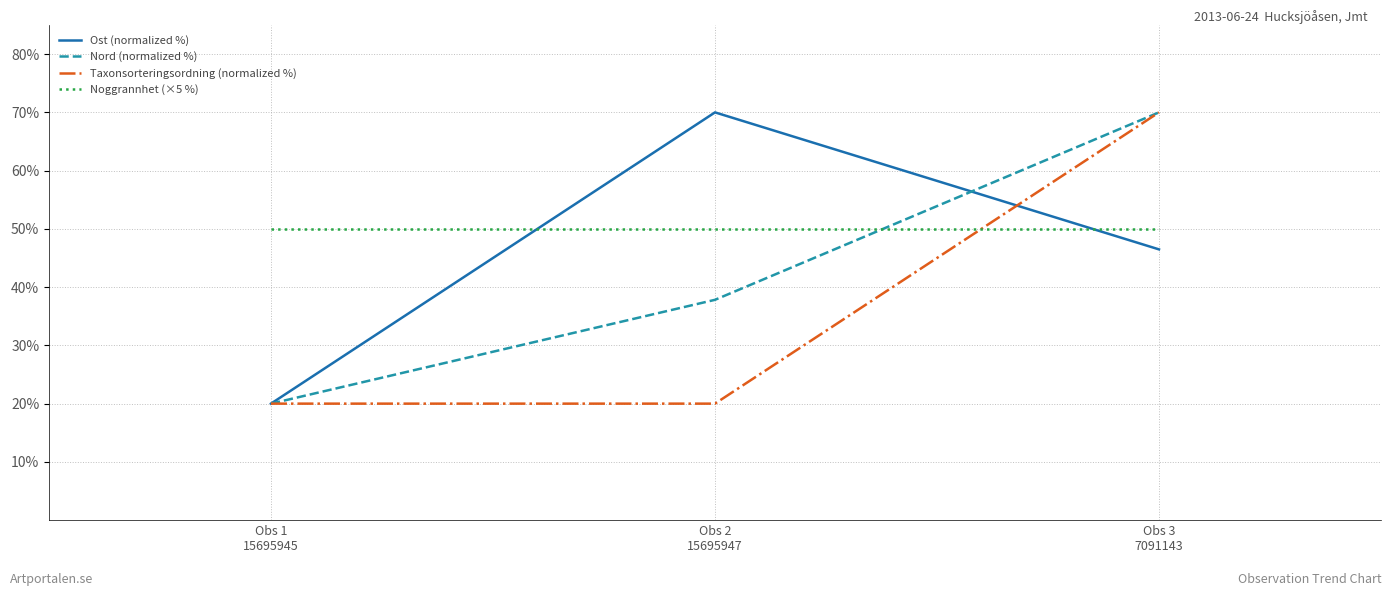

Reading left to right, extract all data points from this chart.

Ost (normalized %): 20.0	70.0	46.5
Nord (normalized %): 20.0	37.8	70.0
Taxonsorteringsordning (normalized %): 20.0	20.0	70.0
Noggrannhet (×5 %): 50.0	50.0	50.0